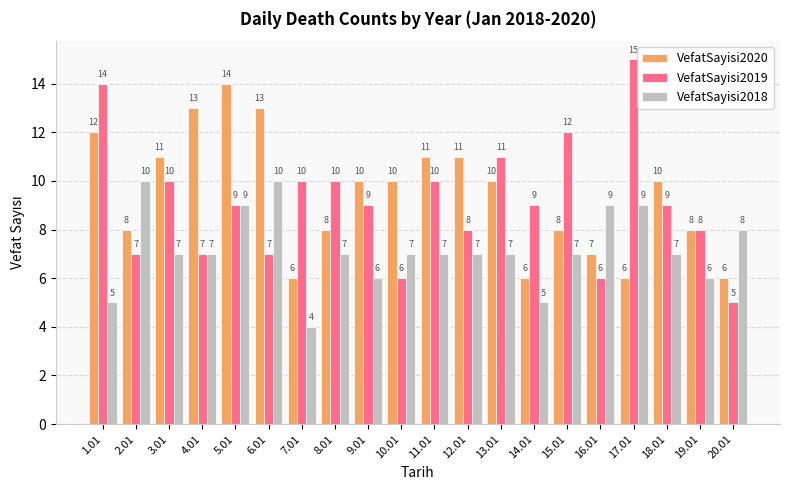

What is the difference between the highest and lowest values at 14.01?

4